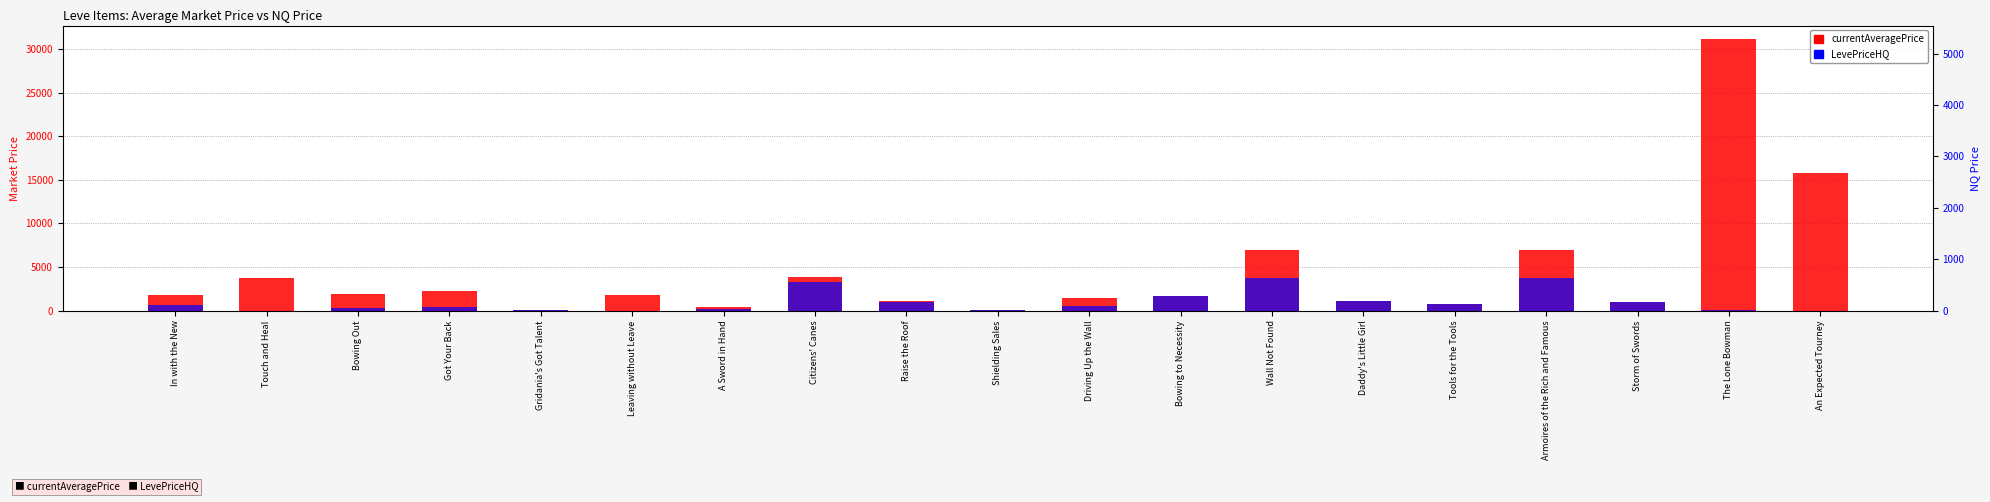

The value of LevePriceHQ at Touch and Heal is 0.0. True or false?

True